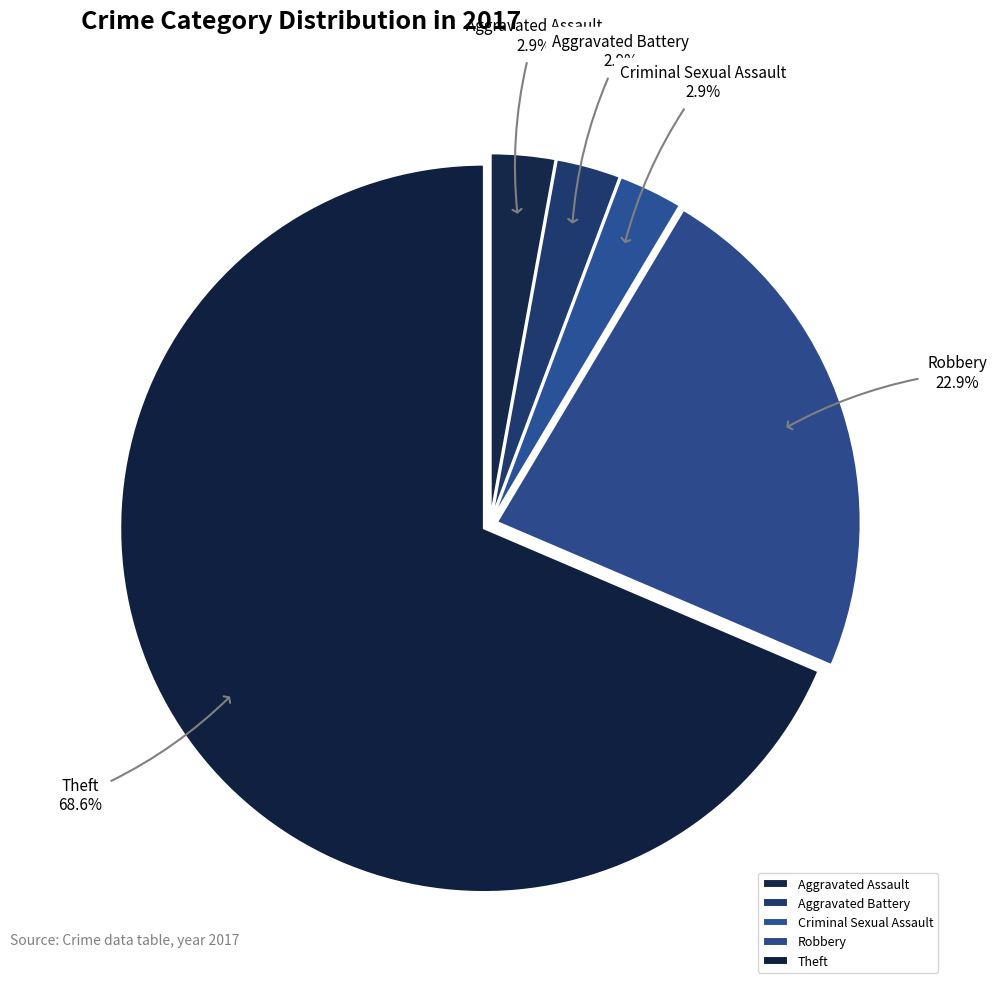

Does any single category account for the majority?

Yes